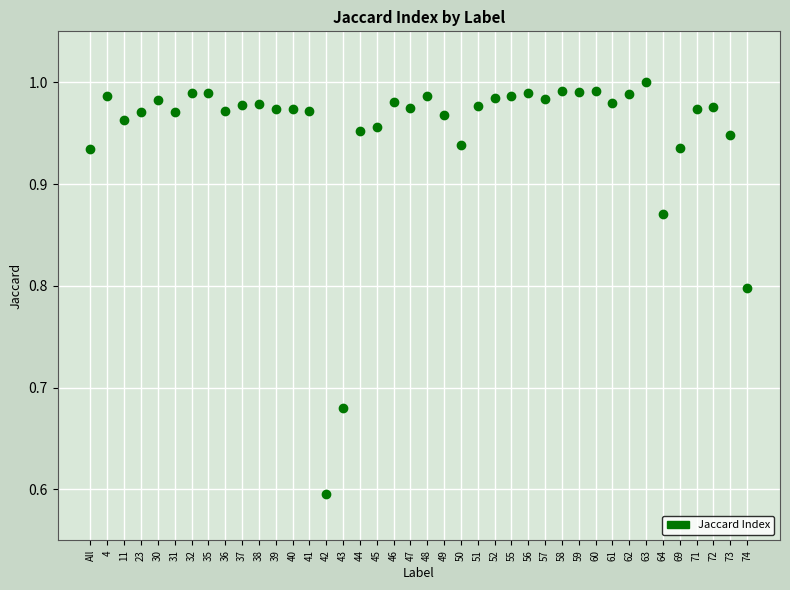

What is the range of Y values (max minus min)?

0.4